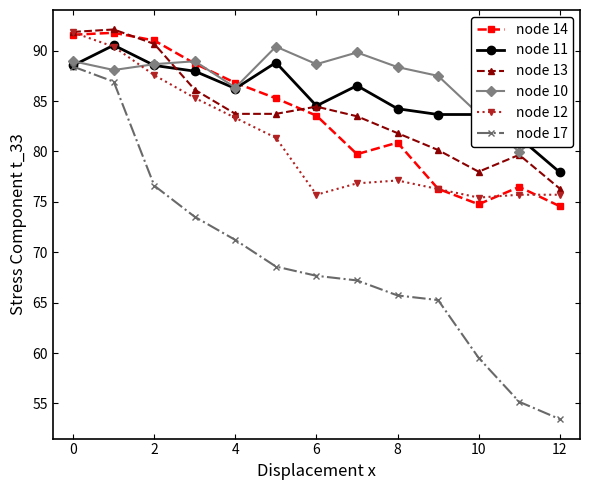

What is the sum of all node 10 values?

1132.8